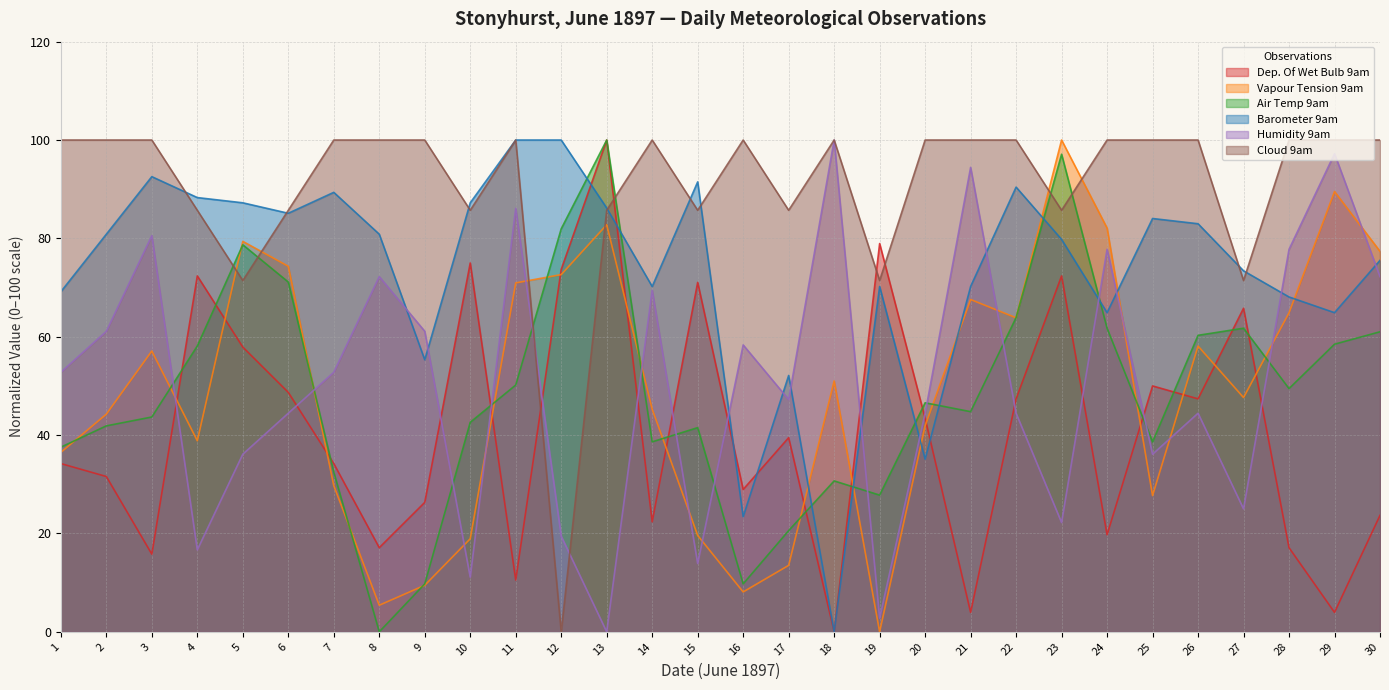

How many lines are shown in the chart?

6